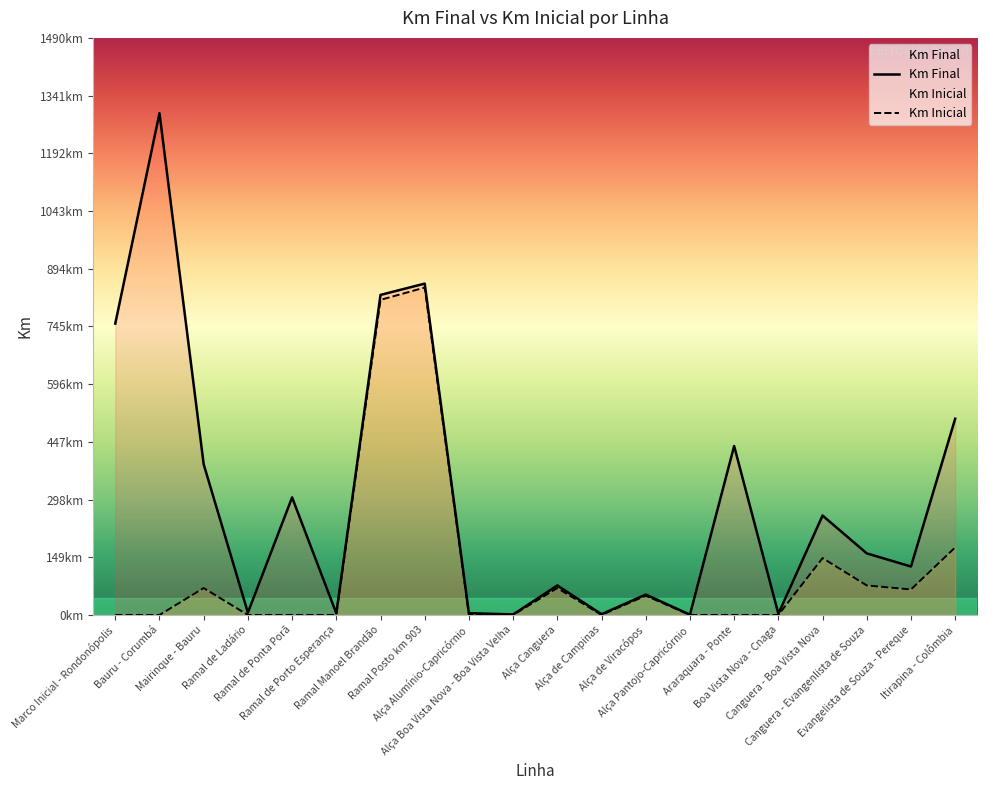

What is the sum of all Km Final values?

6056.5